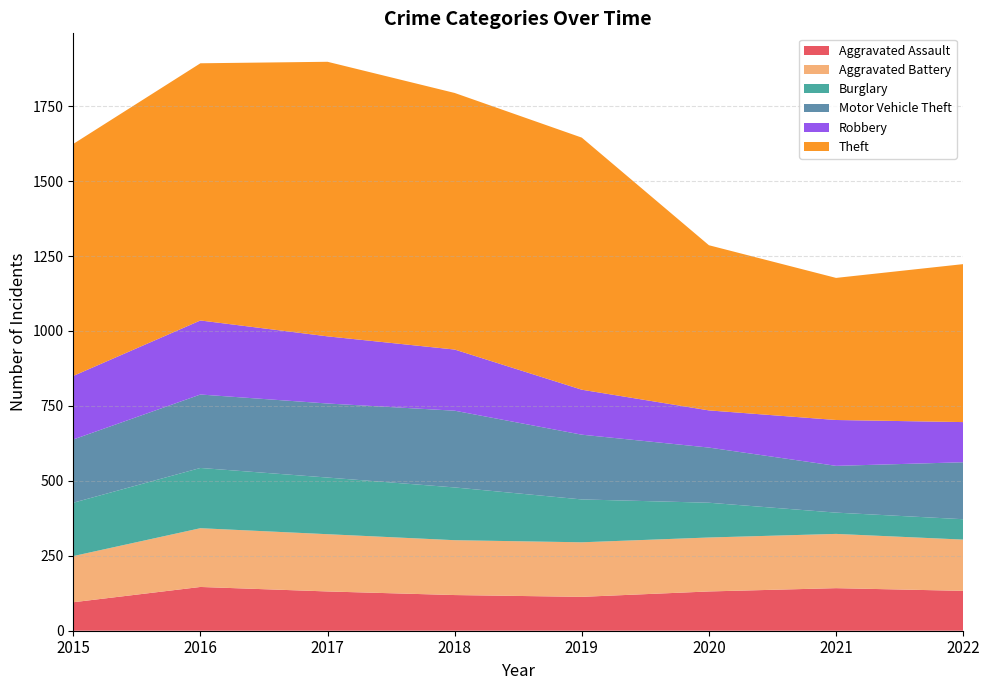

Reading left to right, list all the values displayed in this chart.

Aggravated Assault: 95	146	131	119	113	131	142	133
Aggravated Battery: 154	196	191	183	182	180	181	171
Burglary: 178	201	189	176	143	116	71	68
Motor Vehicle Theft: 211	245	247	256	216	184	156	190
Robbery: 212	247	224	204	150	124	153	134
Theft: 774	858	916	856	841	551	474	527